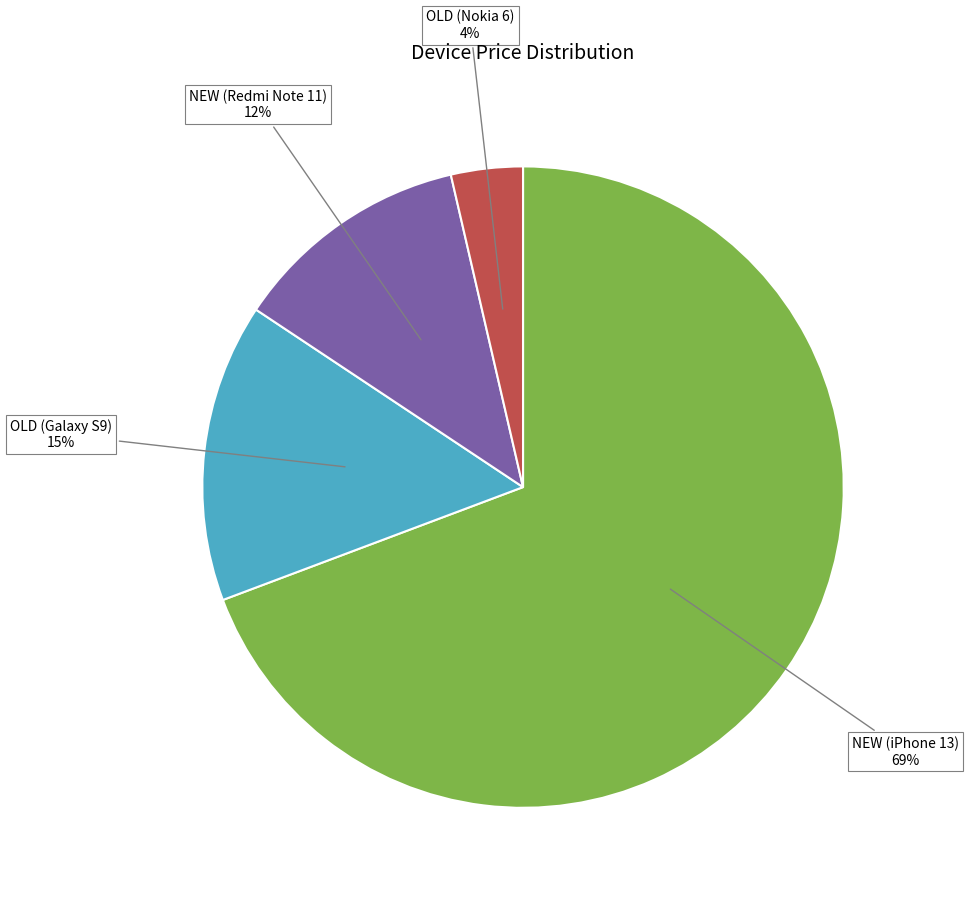

To the nearest percent, what is the difference between the NEW (iPhone 13) and OLD (Galaxy S9) slice percentages?

54%